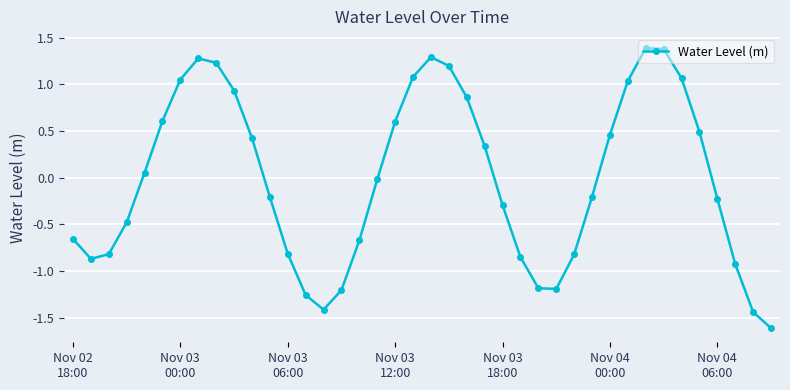

How many lines are shown in the chart?

1